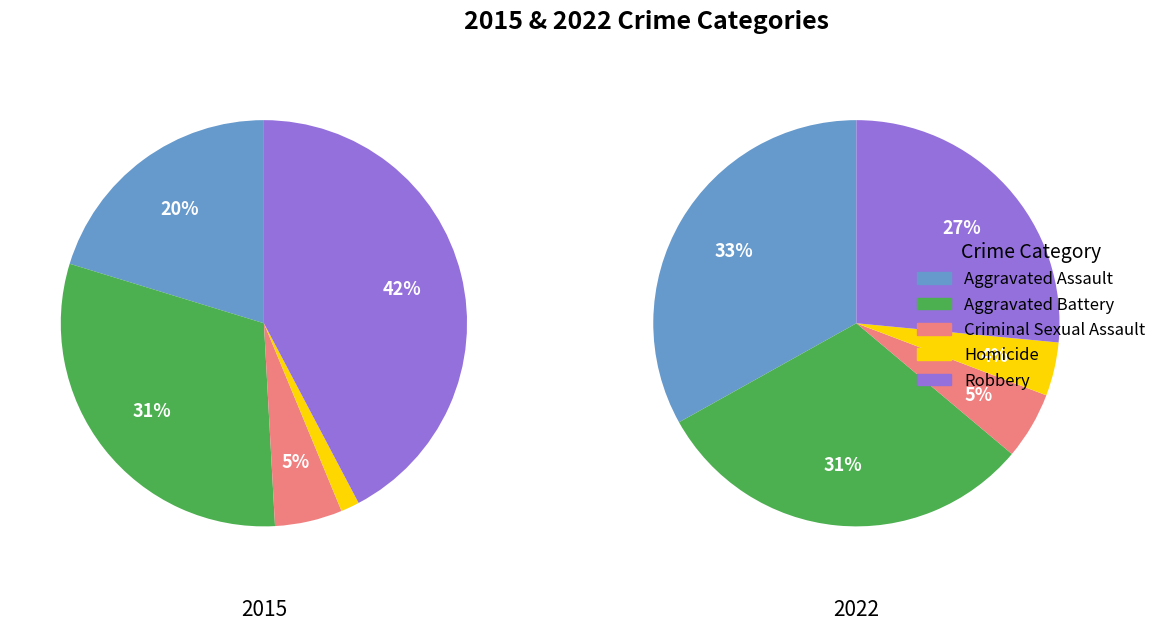

Which slice is the smallest?

Homicide